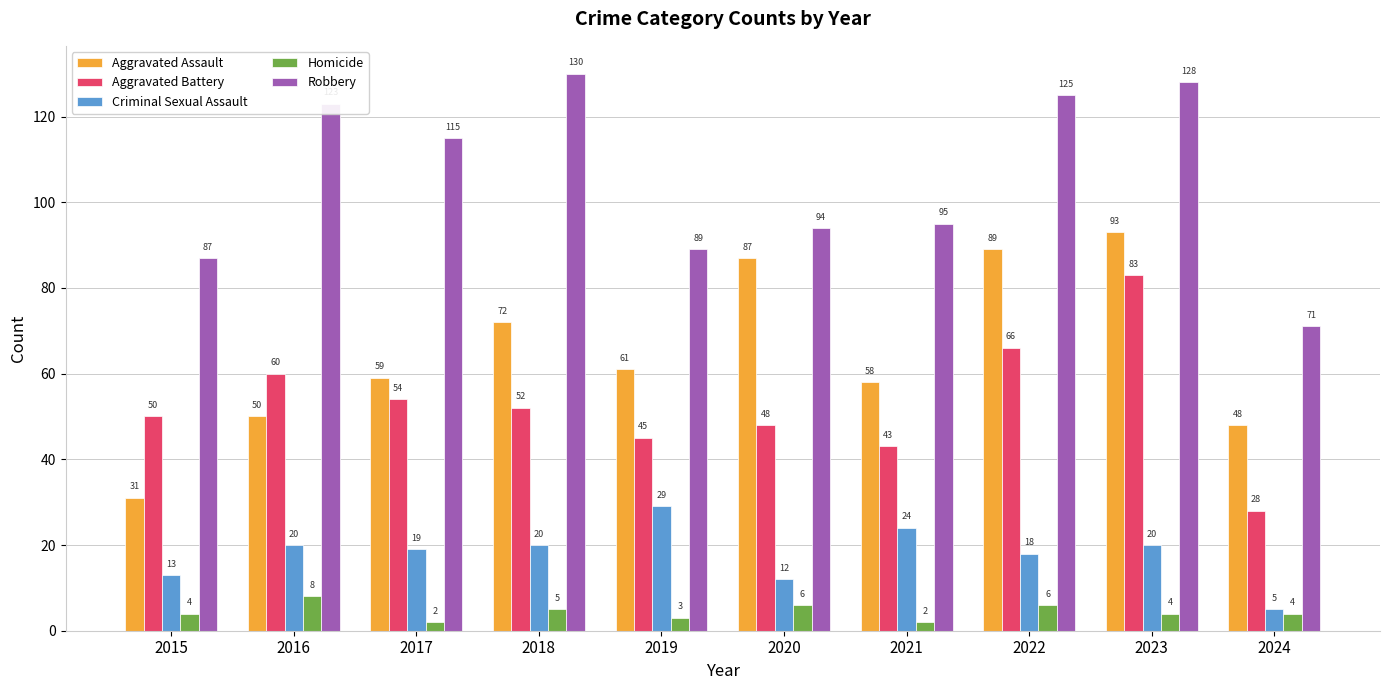

How many values in the Criminal Sexual Assault series are below 20?

5